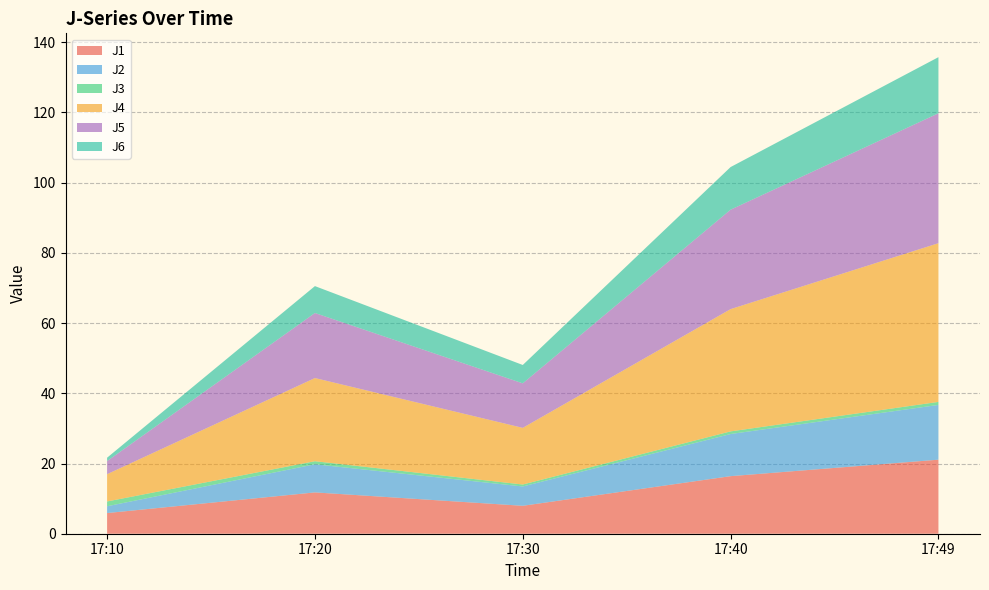

Reading right to left, transcribe all the data shown in this chart.

J1: 21.1	16.4	8.0	11.8	5.9
J2: 15.6	12.0	5.5	8.0	1.9
J3: 0.9	0.8	0.6	0.9	1.4
J4: 45.2	34.8	16.1	23.7	7.8
J5: 37.0	28.3	12.7	18.5	3.7
J6: 16.0	12.1	5.2	7.7	1.0